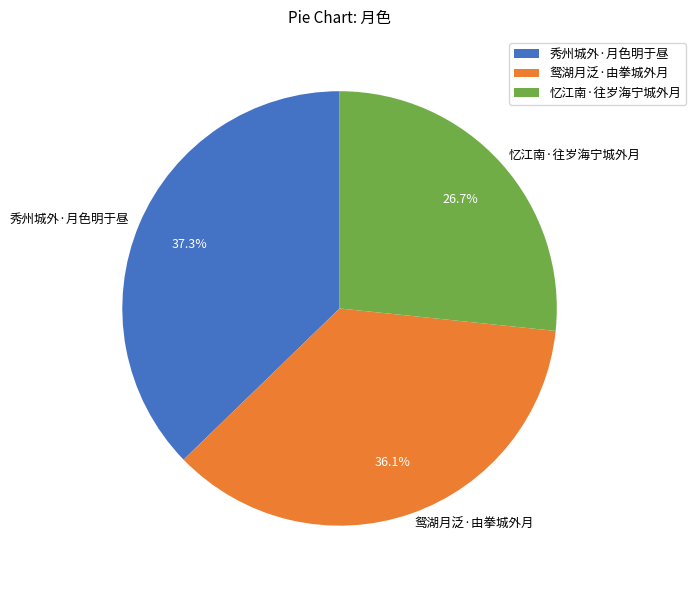

To the nearest percent, what is the difference between the largest and smallest slice percentages?

11%